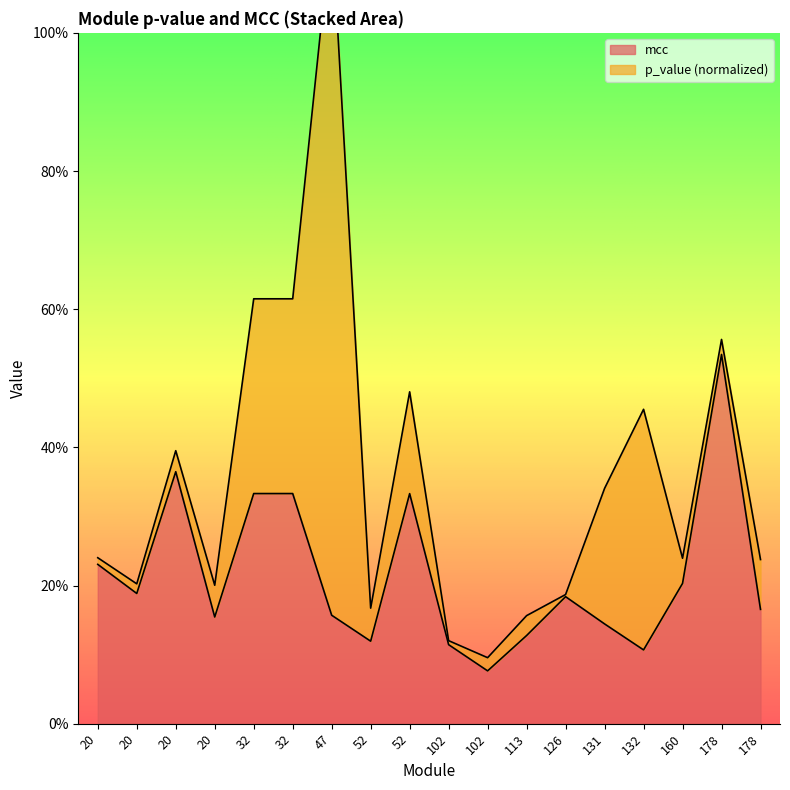

What value does the data have at 47?

0.2